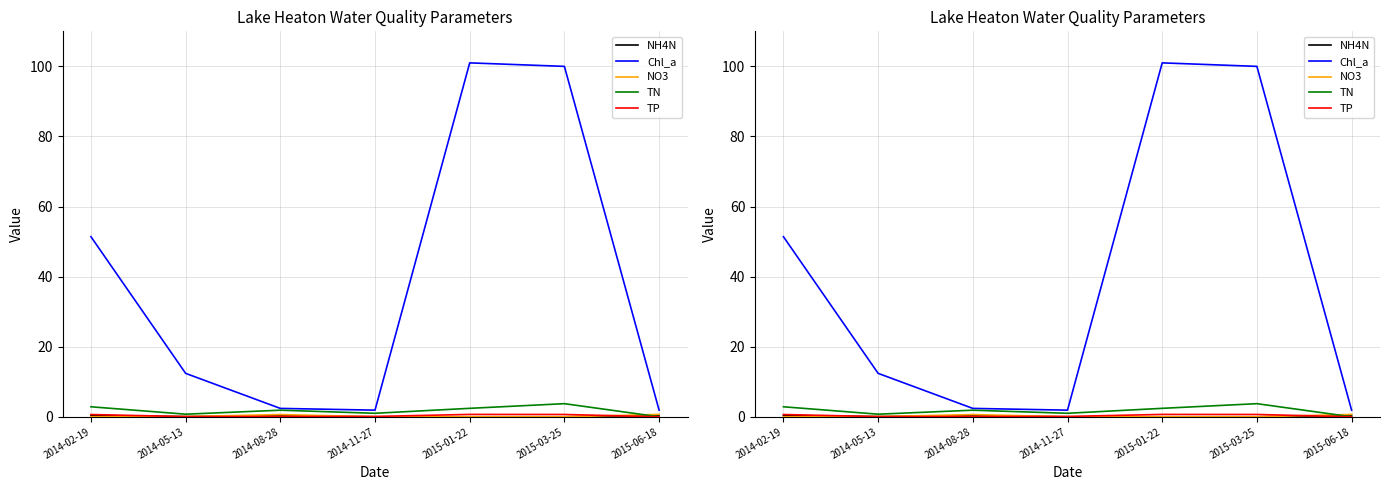

At which label does TN first exceed 1?

2014-02-19